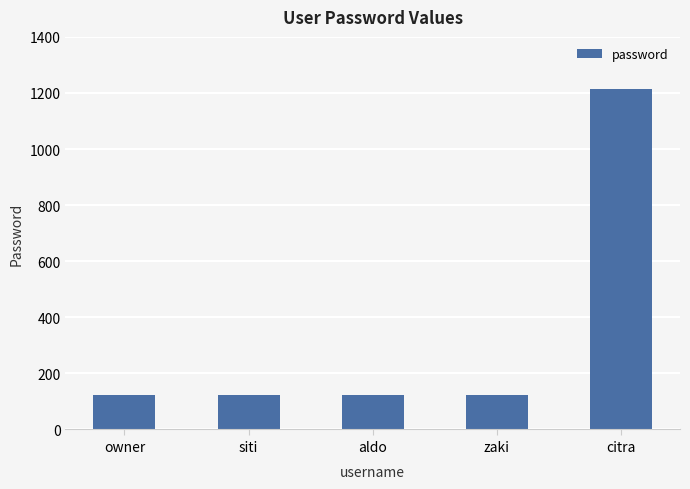

What is the value of the 4th bar from the left?

123